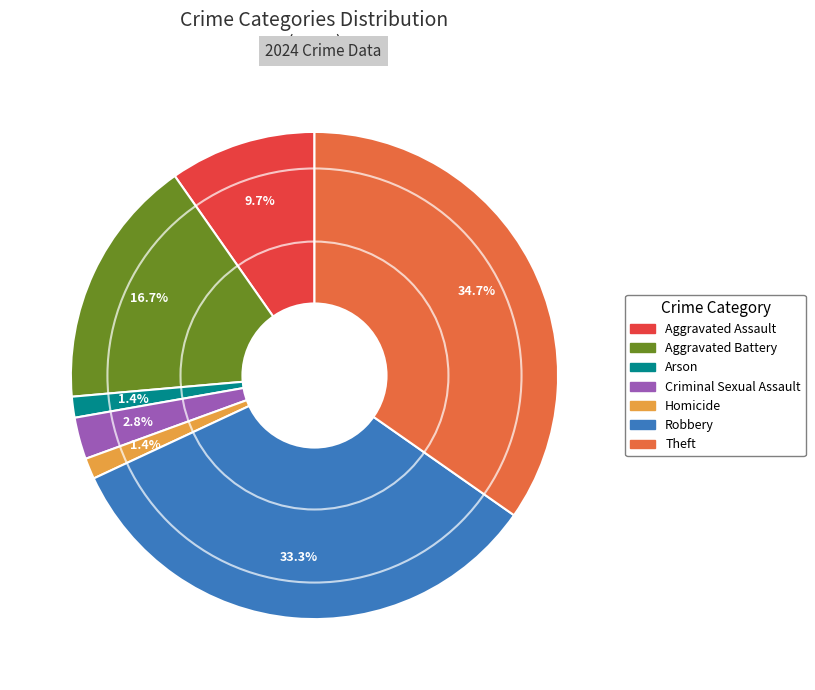

Which category has the biggest portion of the pie?

Theft